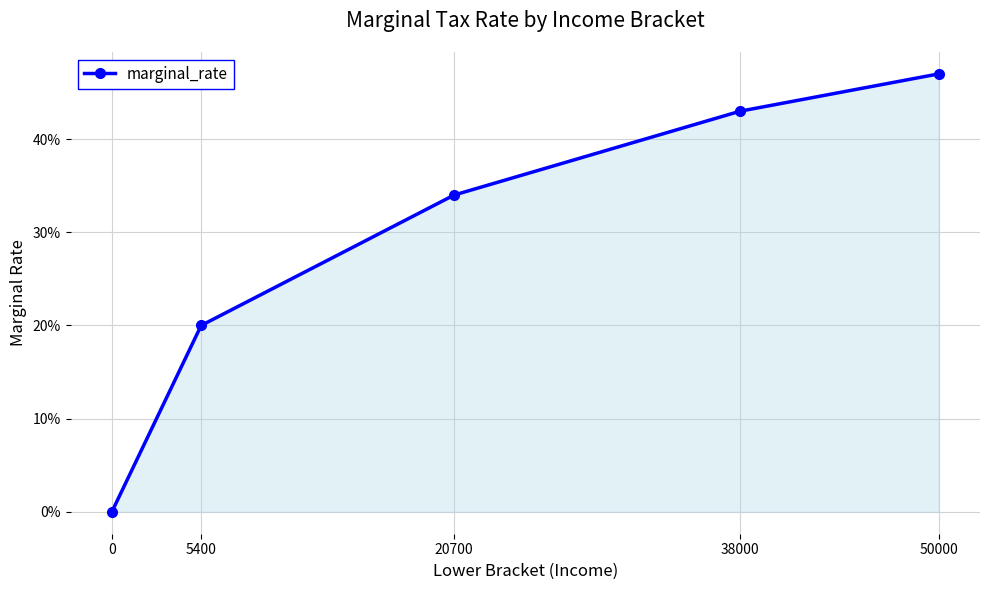

Reading right to left, what are all the values shown in this chart?

0.5	0.4	0.3	0.2	0.0